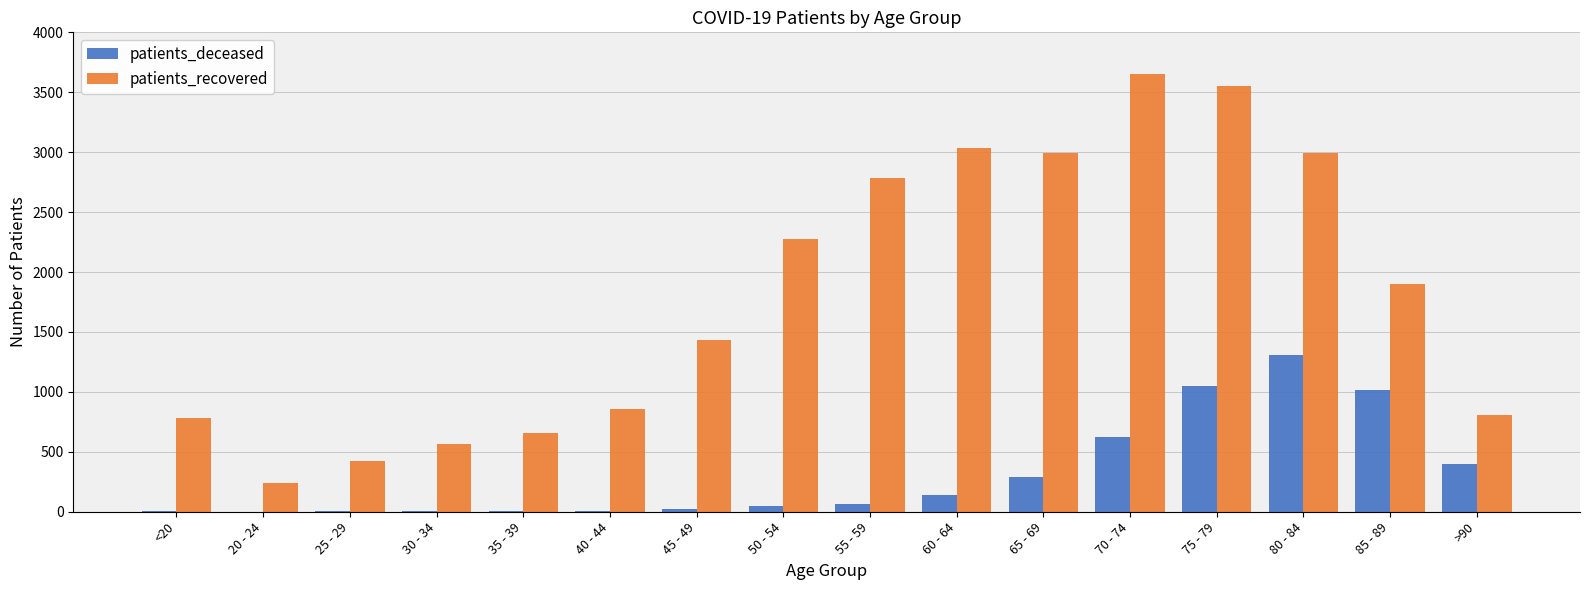

What is the total value across all series at 30 - 34?

567